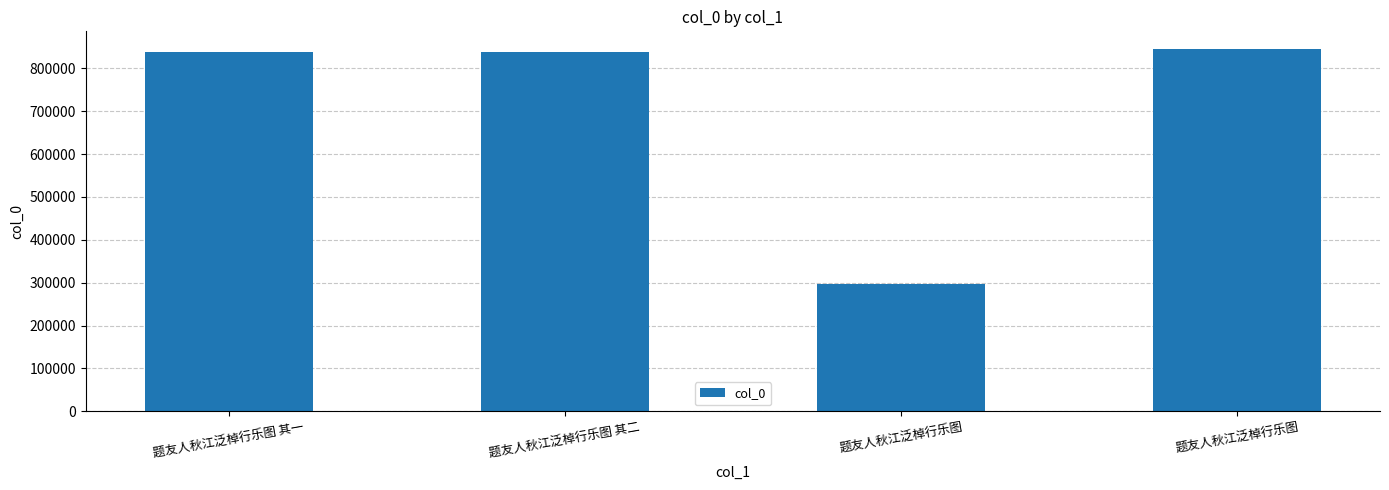

Approximately how many times larger is the value at 题友人秋江泛棹行乐图 其二 compared to 题友人秋江泛棹行乐图 其一?

1.0